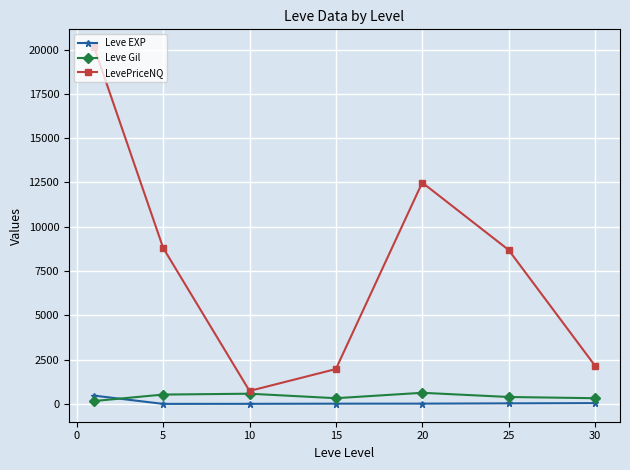

Which series has the largest total across all categories?

LevePriceNQ